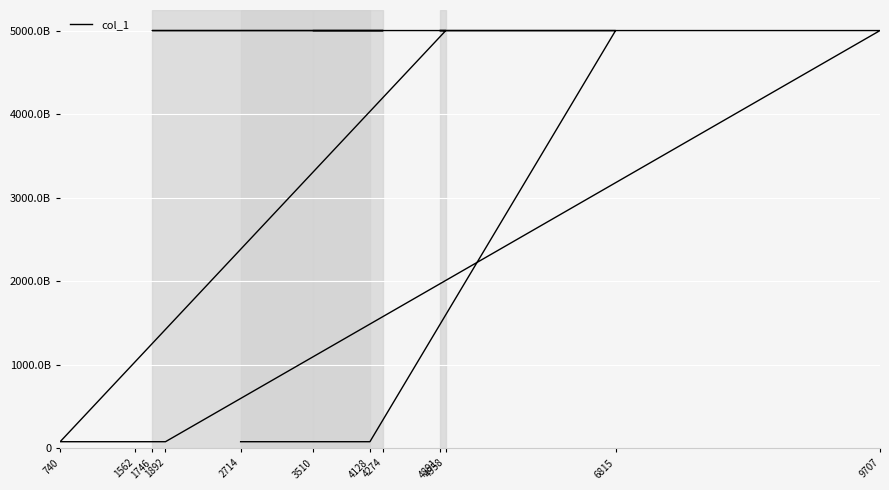

Where does the data first go above 5000299284926?

6815